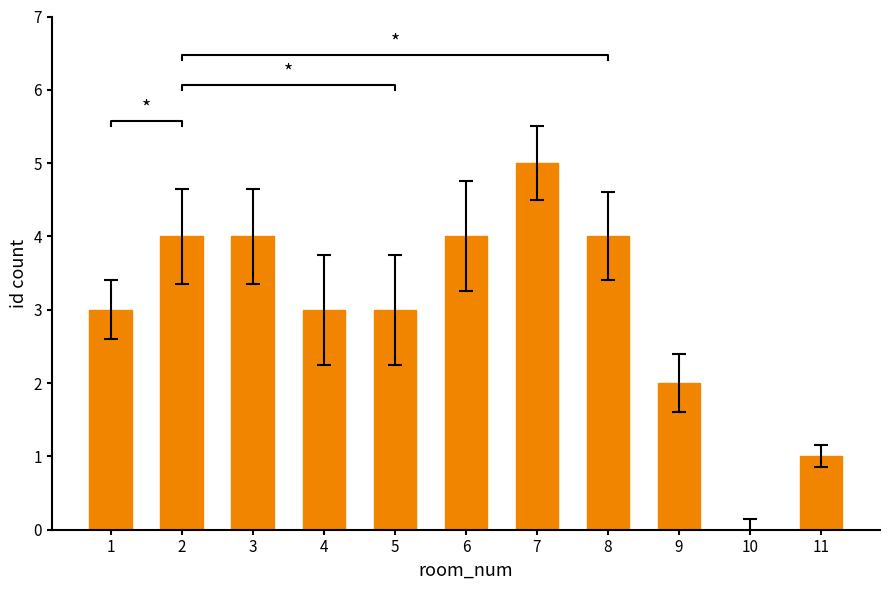

The chart shows a value of 0 at 10. True or false?

True